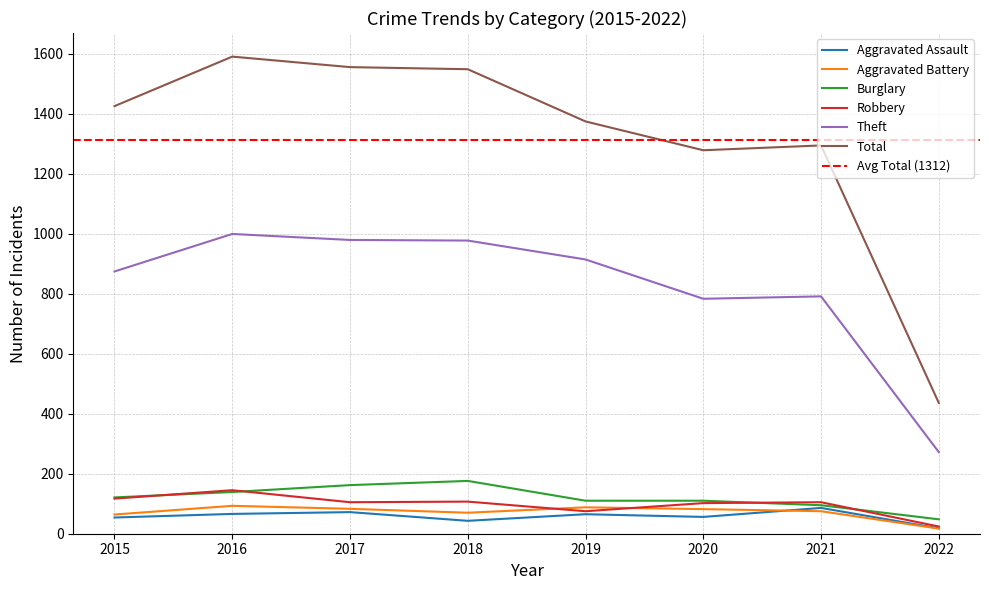

What is the minimum value shown in the chart?

17